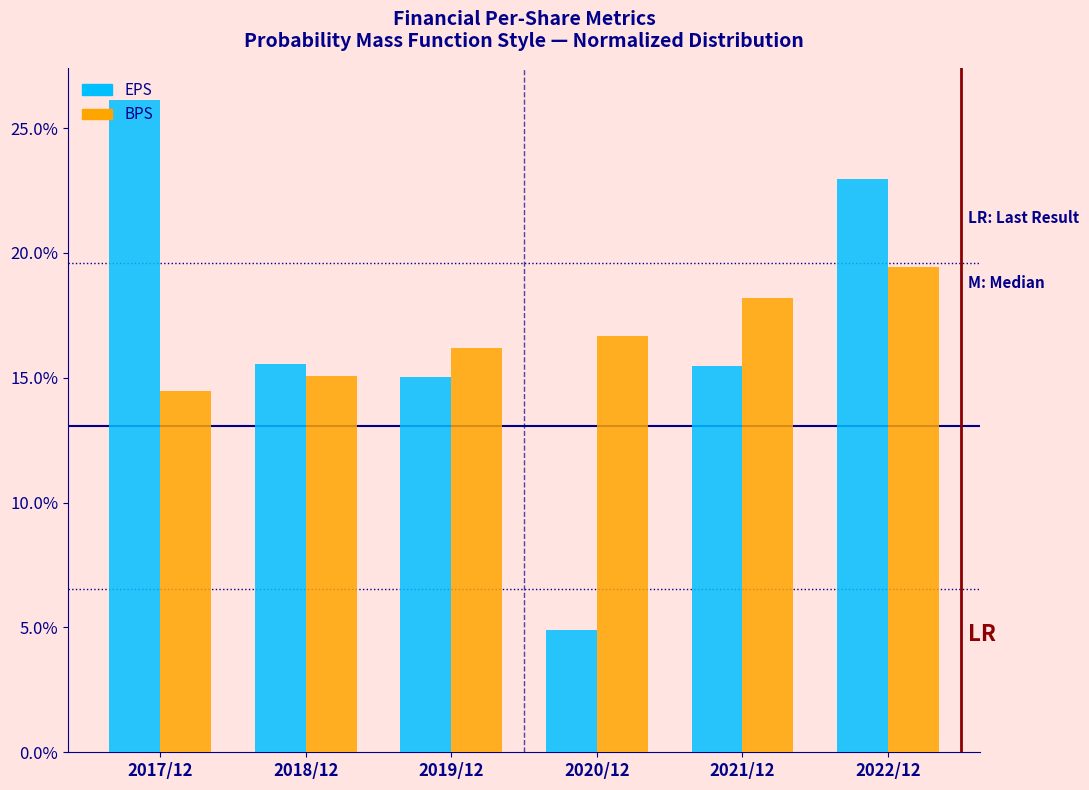

Reading left to right, extract all data points from this chart.

EPS: 2017/12=26.1	2018/12=15.5	2019/12=15.0	2020/12=4.9	2021/12=15.5	2022/12=23.0
BPS: 2017/12=14.5	2018/12=15.1	2019/12=16.2	2020/12=16.7	2021/12=18.2	2022/12=19.4